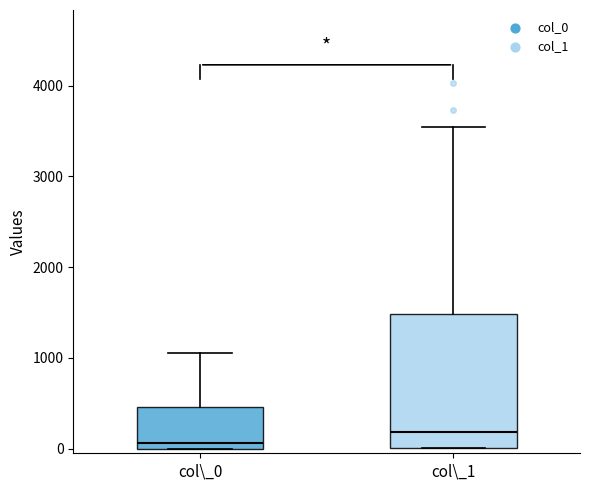

Reading left to right, transcribe this box plot: for each box, give where its median line is, the range the box spans, and where its two whiskers end, as read against the y-axis. The values are not printed on the chart, so give them approximately, as read against the axis.

col\_0: median 100, box 0 to 500, whiskers 0 to 1100
col\_1: median 200, box 0 to 1500, whiskers 0 to 3500